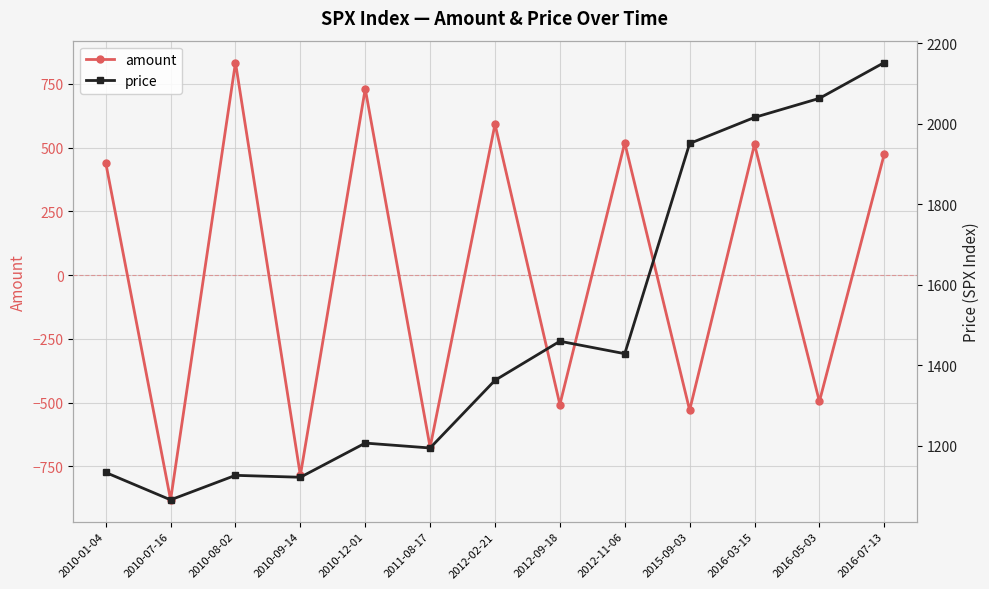

True or false: amount and price cross at least once.

False